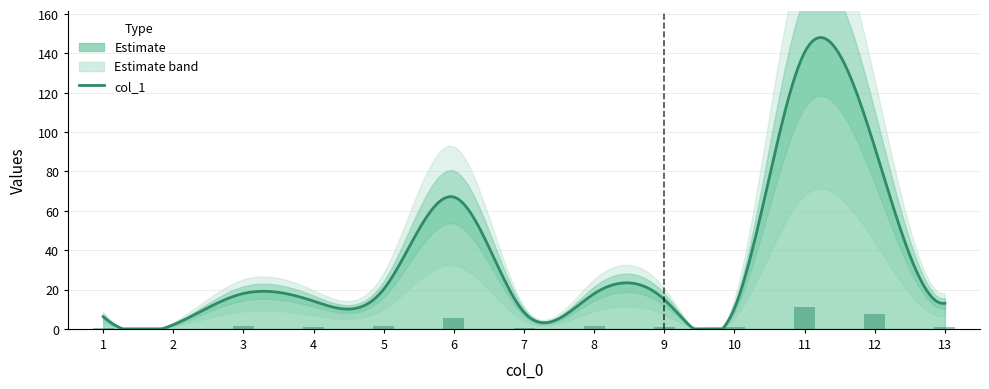

Does the chart contain any negative values?

No